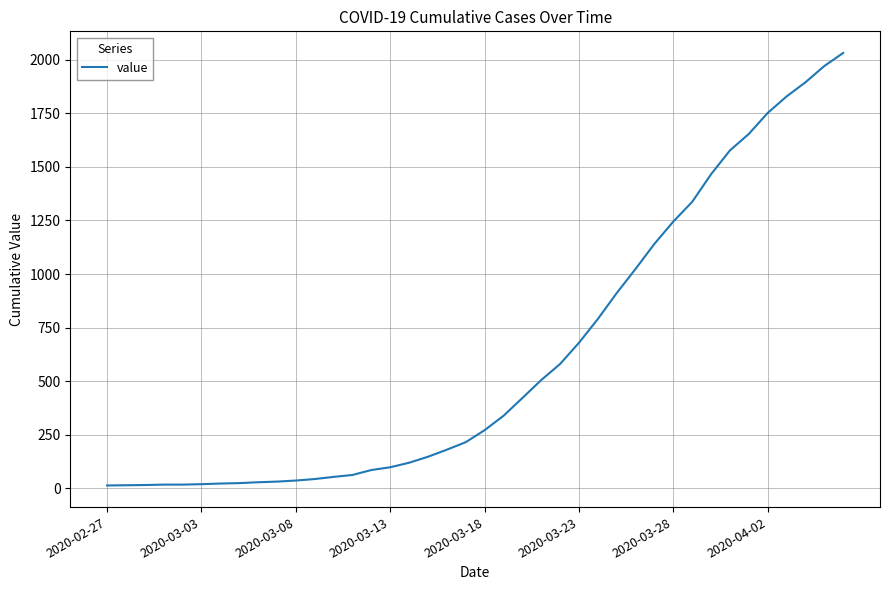

What is the greatest value displayed?

2032